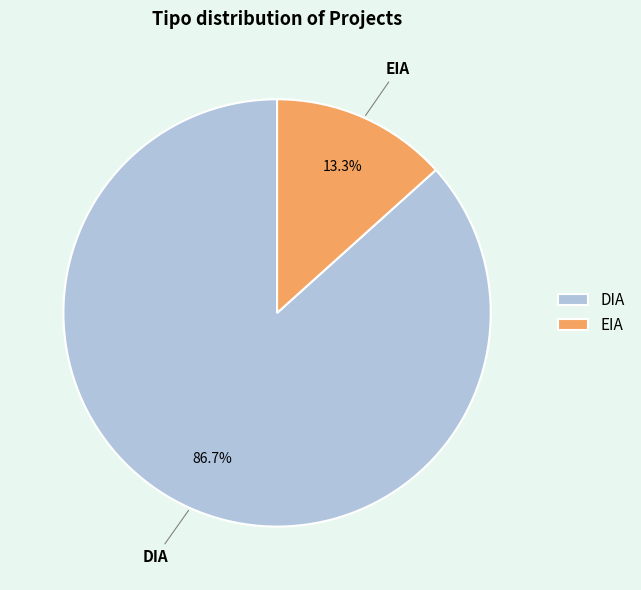

Does EIA account for over 50% of the chart?

No